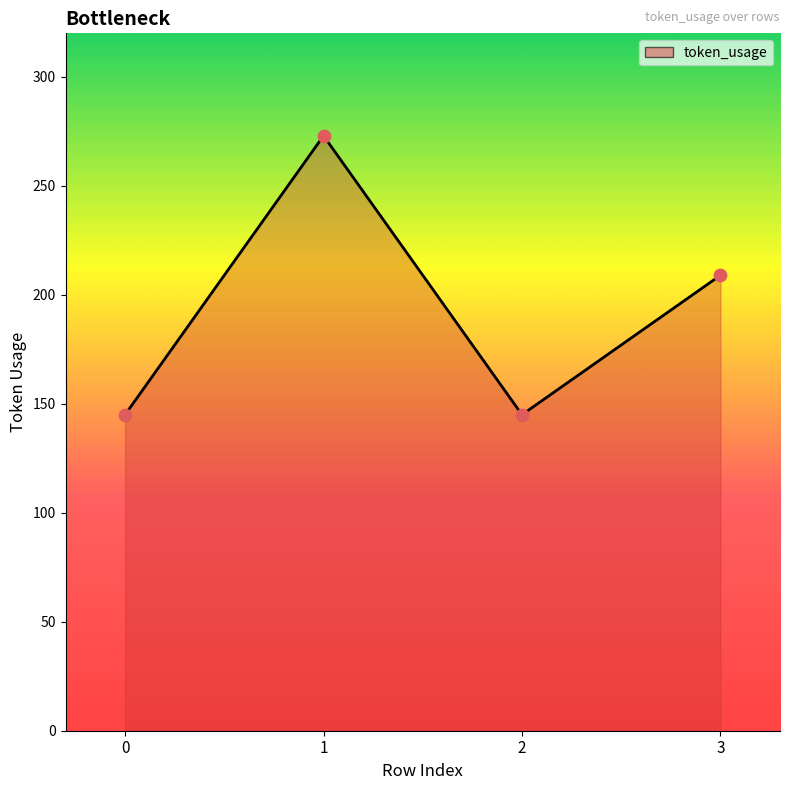

What is the change in value from 2 to 3?

+64